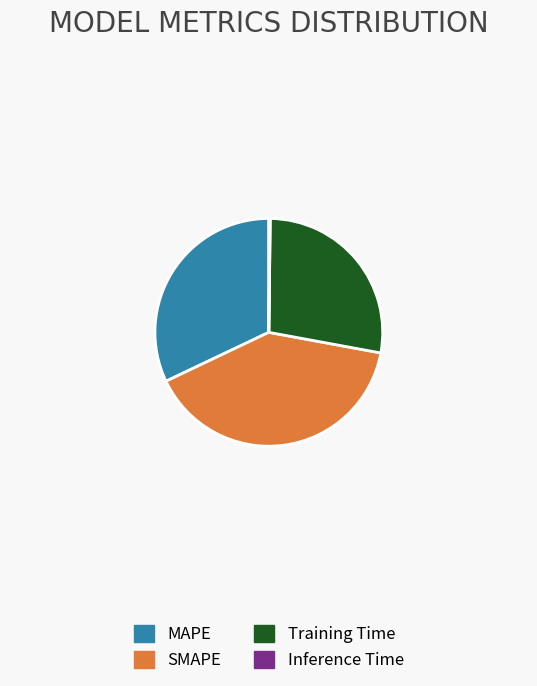

What is the ratio of the value at SMAPE to the value at Training Time?

1.4